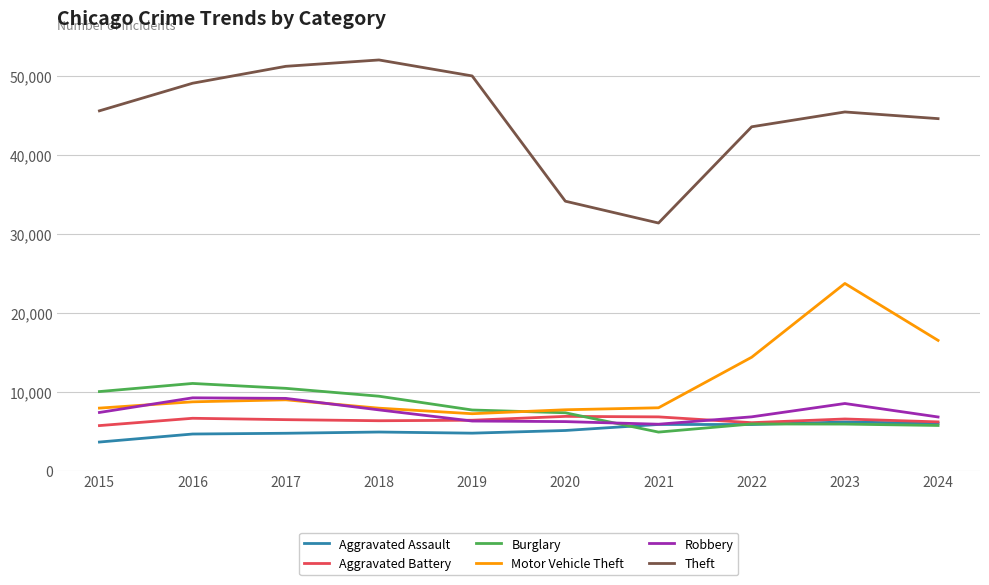

Does the chart have visible grid lines?

Yes